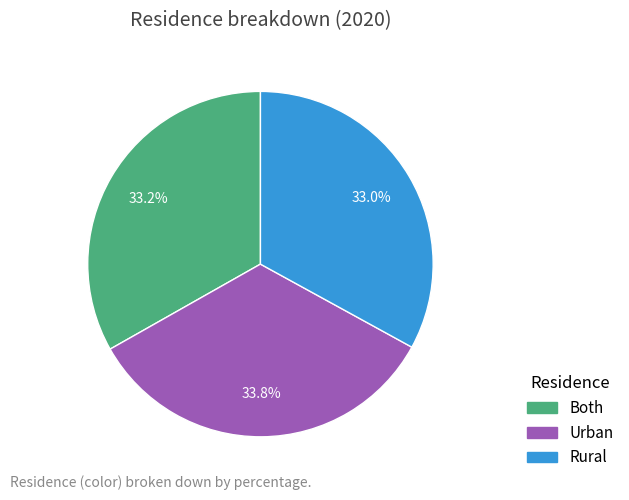

The Both slice represents 47% of the pie. True or false?

False